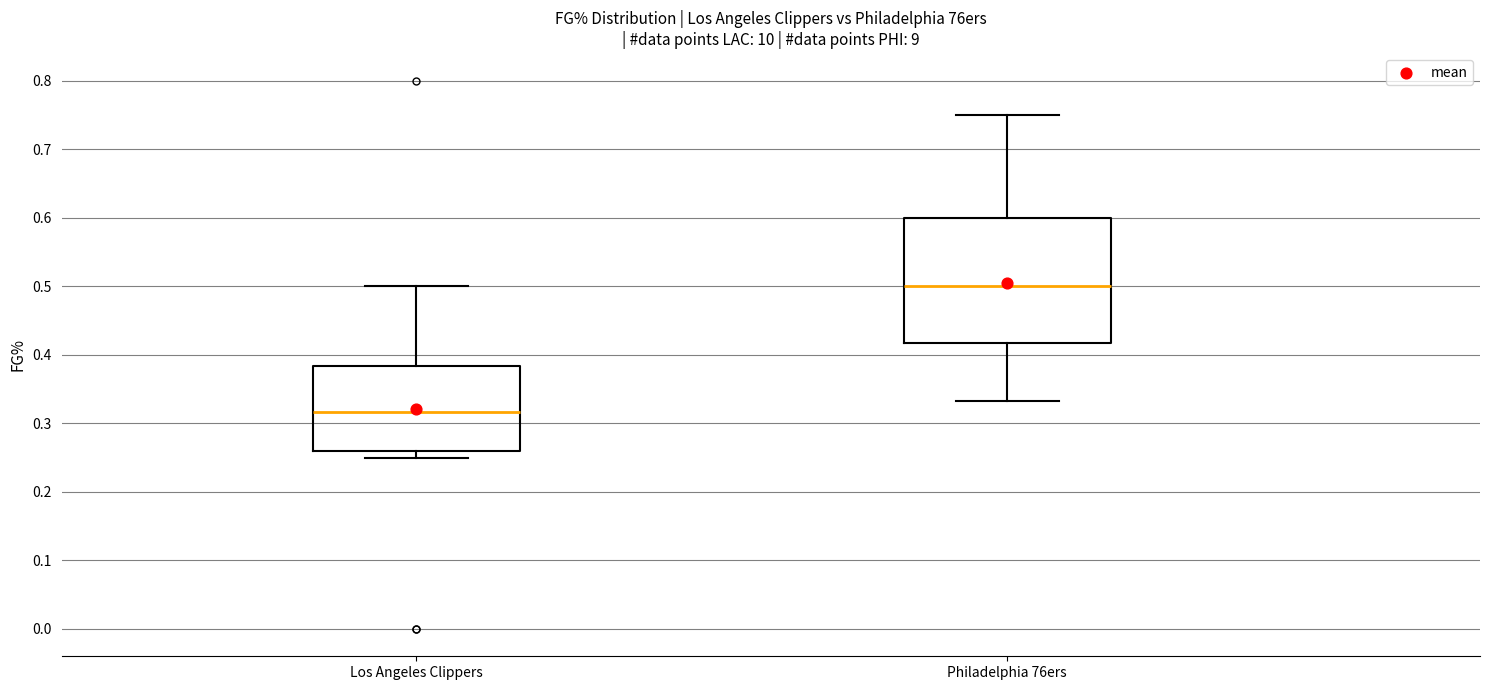

Which box's median line is the lowest?

Los Angeles Clippers